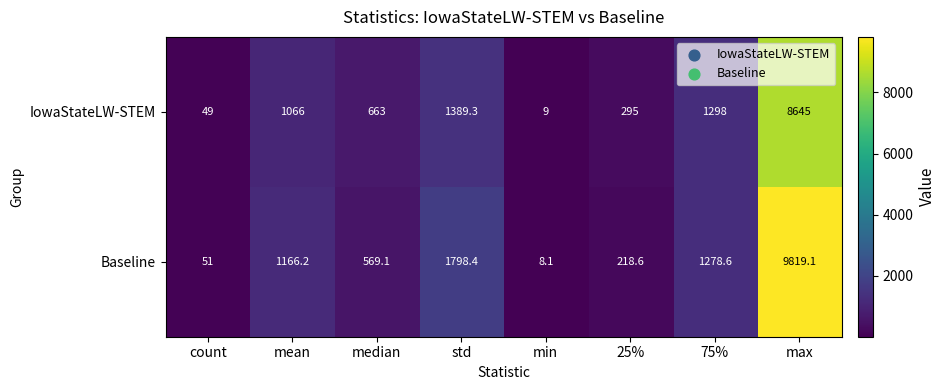

Is it true that Baseline equals 218.6 at 25%?

True